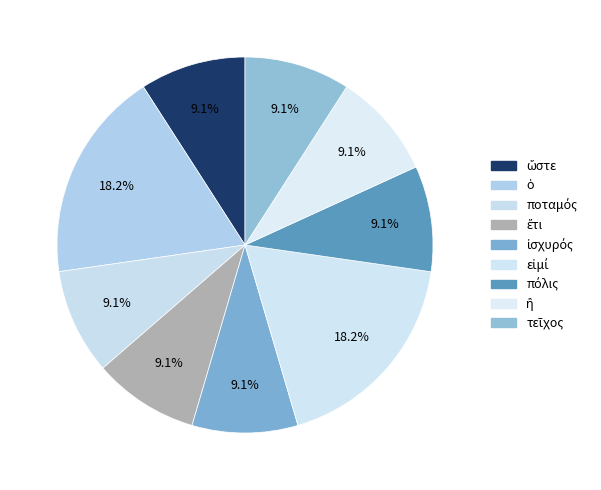

To the nearest percent, what portion does ἢ represent?

9%